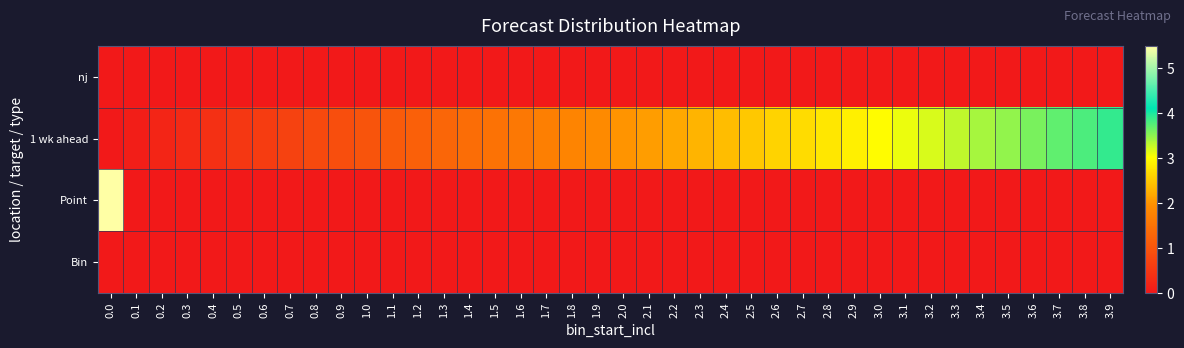

What is the spread (max minus min) of values at 3.0?

3.0